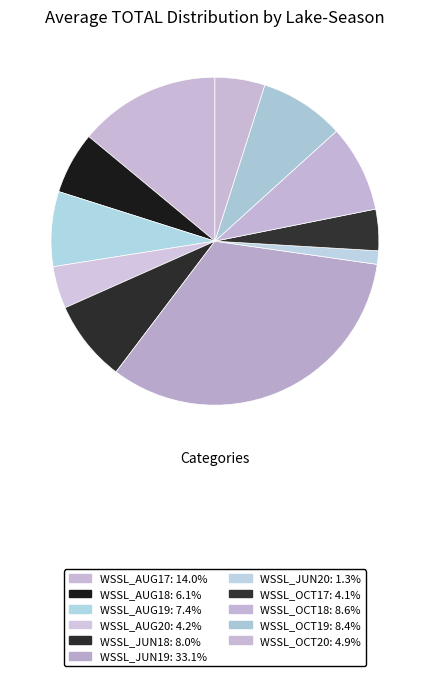

How many segments does this pie chart have?

11